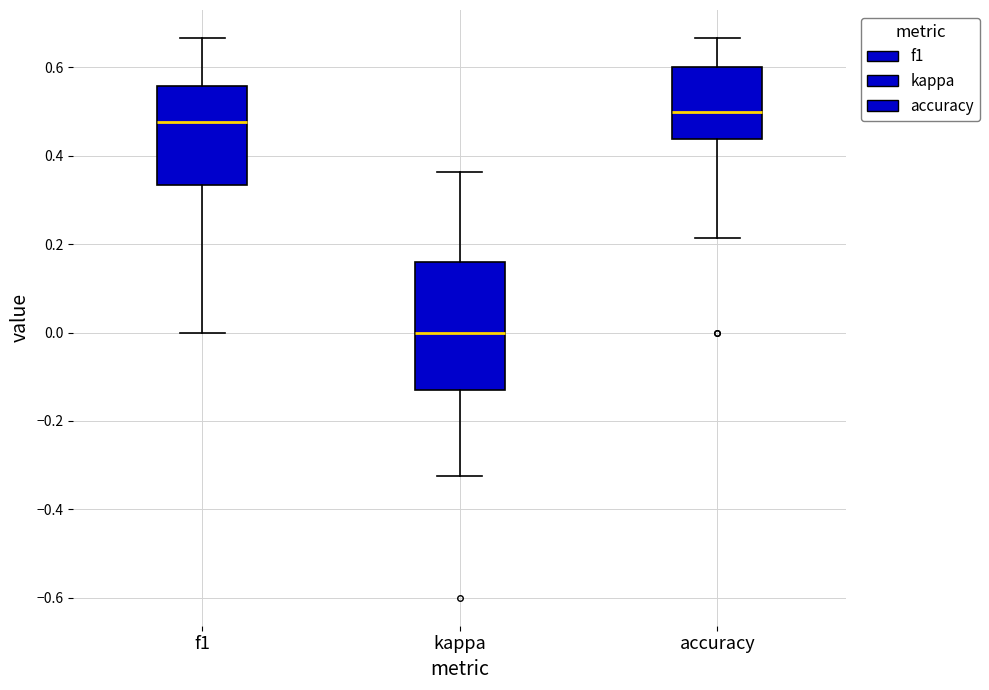

Comparing the boxes themselves (not the whiskers), which one is the tallest?

kappa